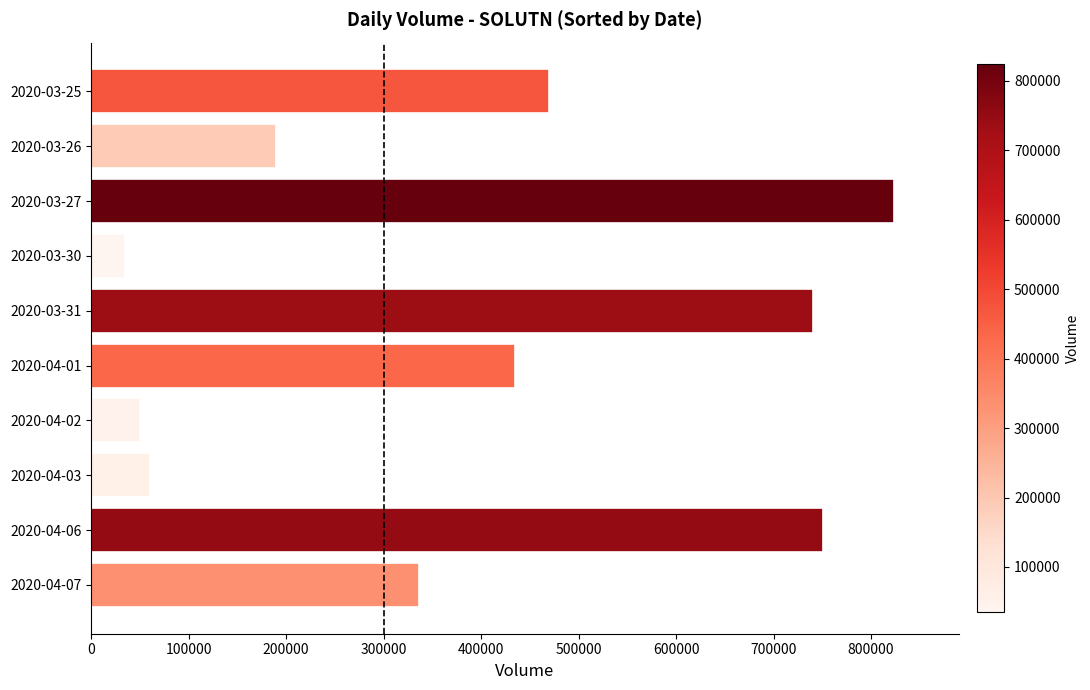

Which has a higher value, 2020-03-30 or 2020-04-03?

2020-04-03